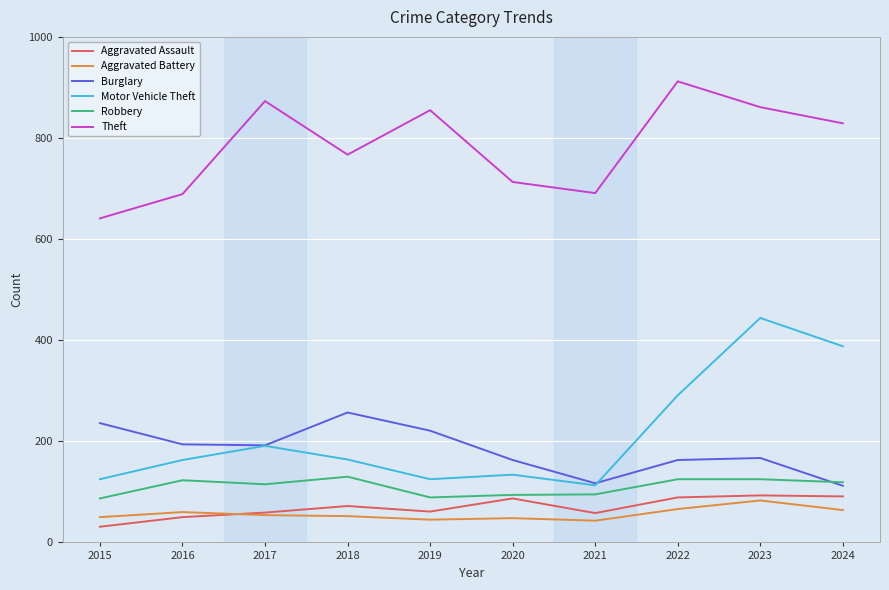

True or false: Aggravated Assault and Motor Vehicle Theft cross at least once.

False